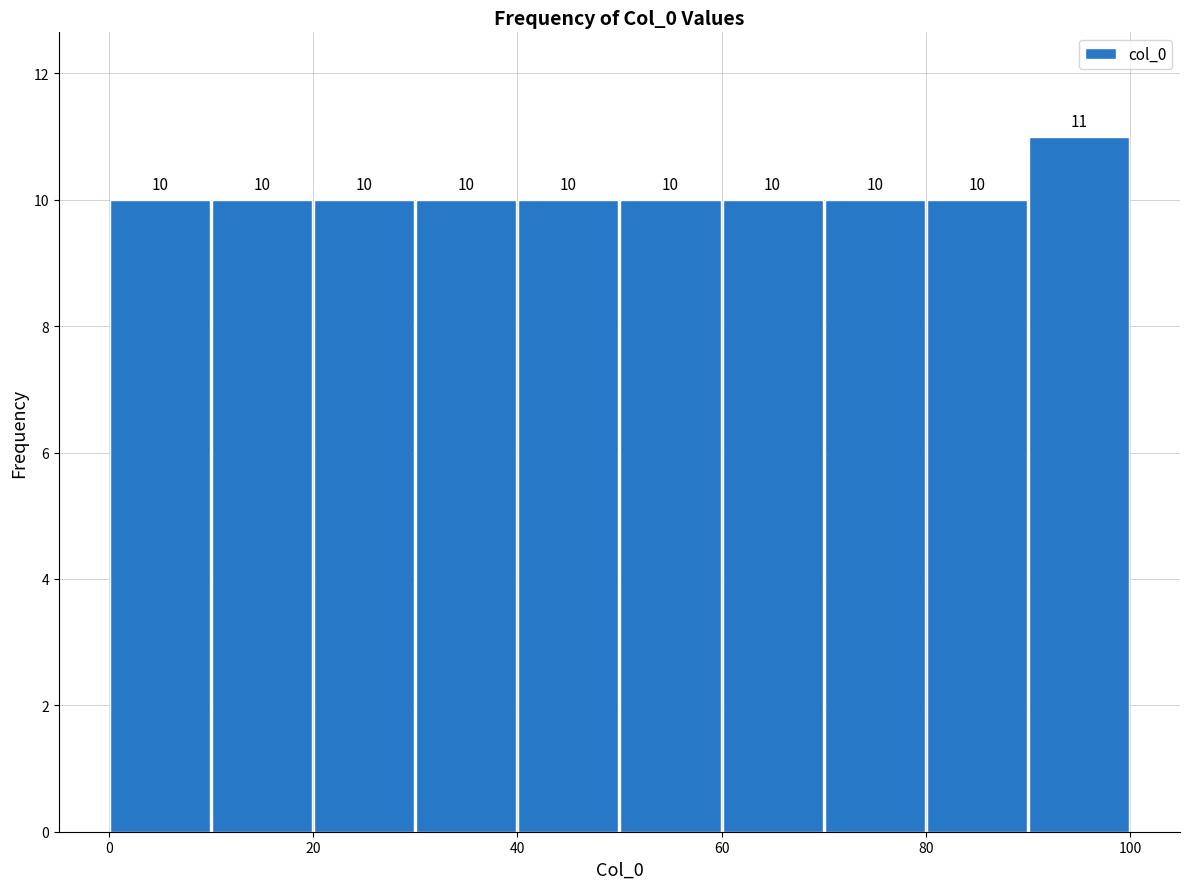

Which range on the x-axis has the tallest bar?

90 to 100